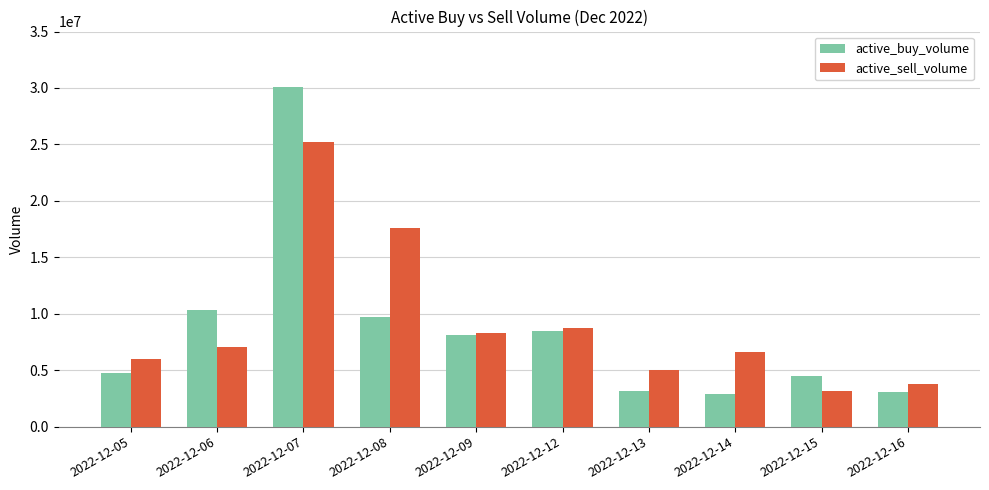

At which label is active_sell_volume closest to 14192447?

2022-12-08